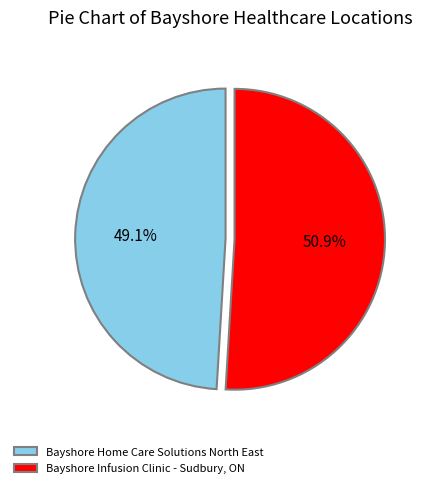

Which slice represents more than half of the pie?

Bayshore Infusion Clinic - Sudbury, ON